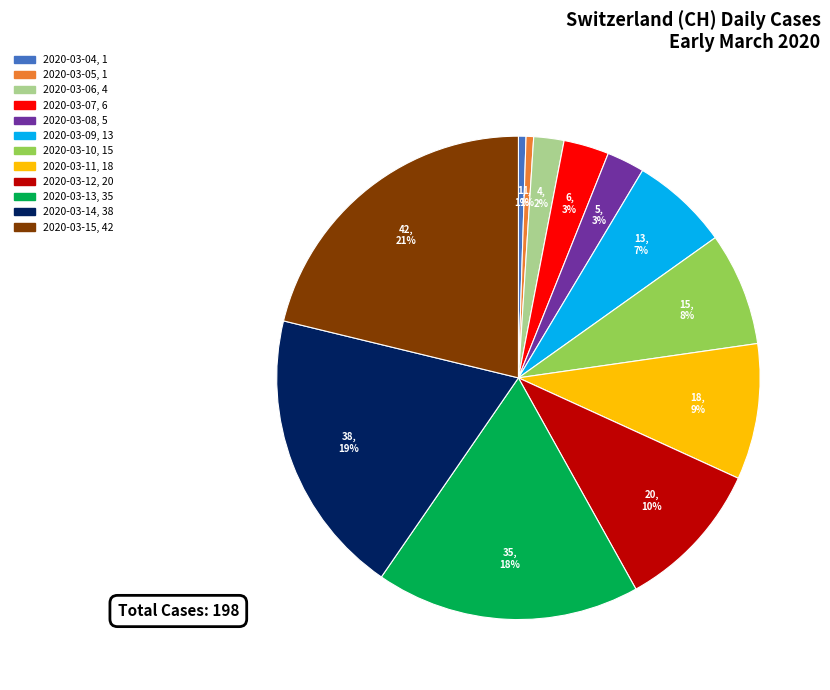

Combined, do 2020-03-07 and 2020-03-11 account for over 50%?

No